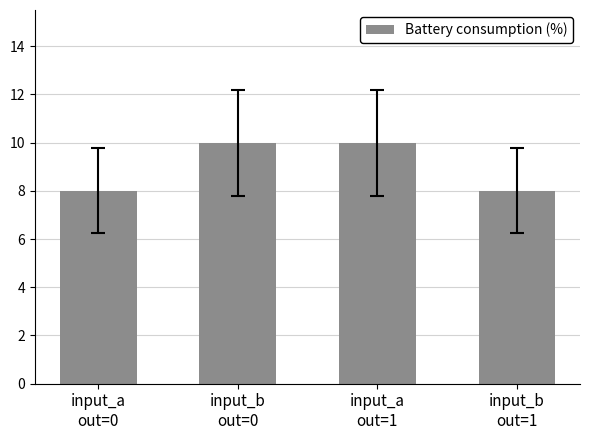

What is the value of the 4th bar from the left?

8